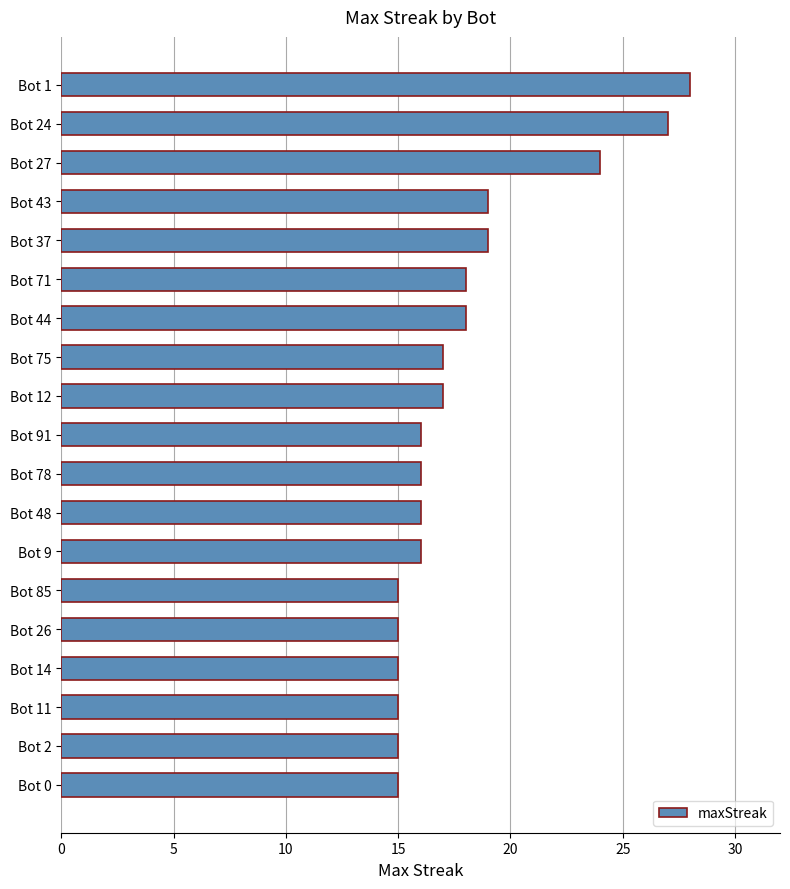

What is the minimum value shown in the chart?

15